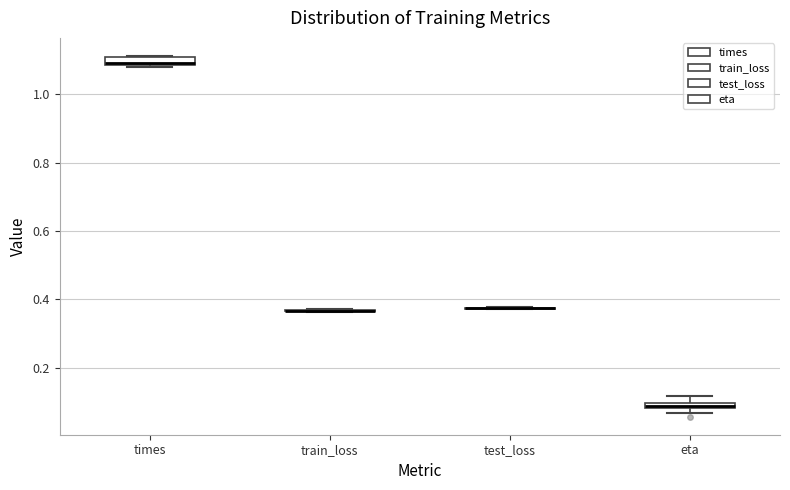

Where does the upper whisker of the box for eta end on the y-axis? The values are not printed on the chart, so give them approximately, as read against the axis.

0.12